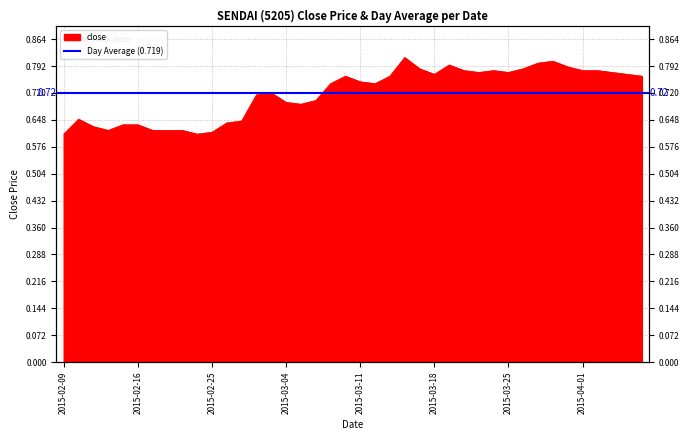

Reading left to right, list all the values displayed in this chart.

0.6	0.7	0.6	0.6	0.6	0.6	0.6	0.6	0.6	0.6	0.6	0.6	0.6	0.7	0.7	0.7	0.7	0.7	0.7	0.8	0.8	0.7	0.8	0.8	0.8	0.8	0.8	0.8	0.8	0.8	0.8	0.8	0.8	0.8	0.8	0.8	0.8	0.8	0.8	0.8